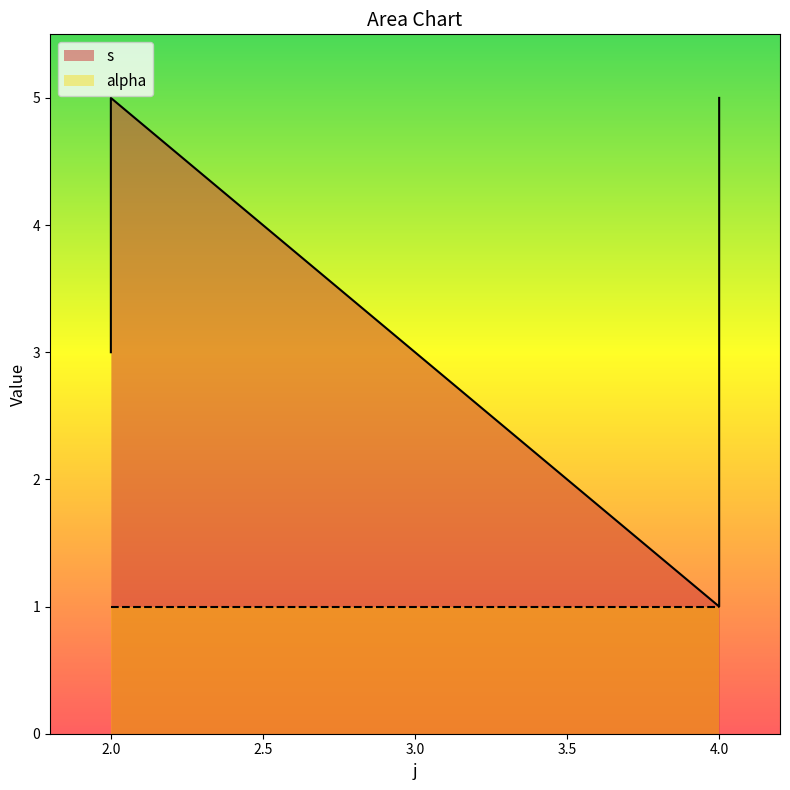

What is the minimum value shown in the chart?

1